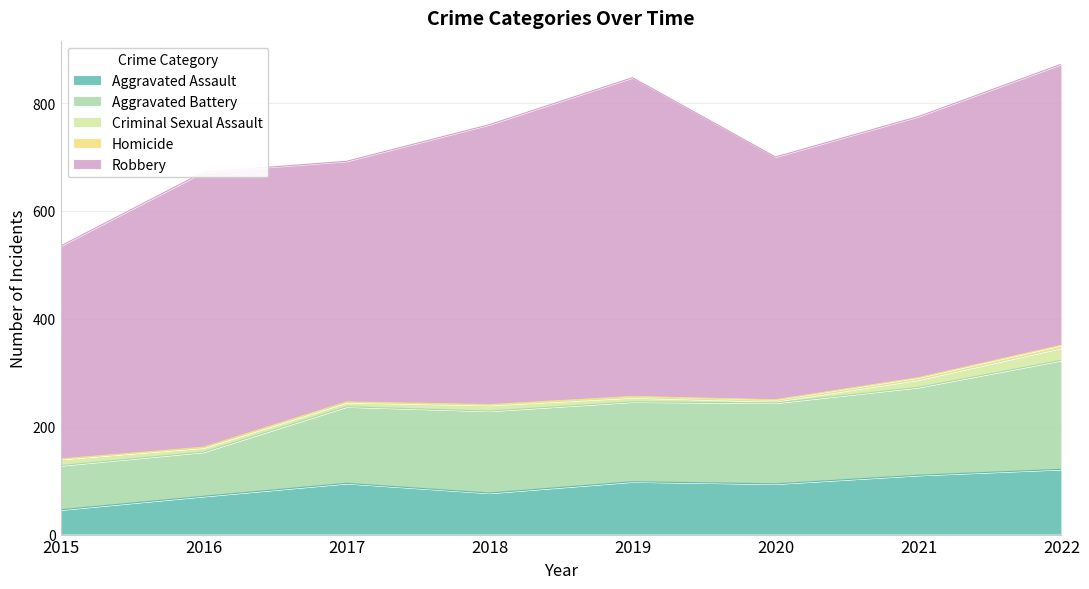

At which category does Aggravated Battery reach its first local valley?

2019